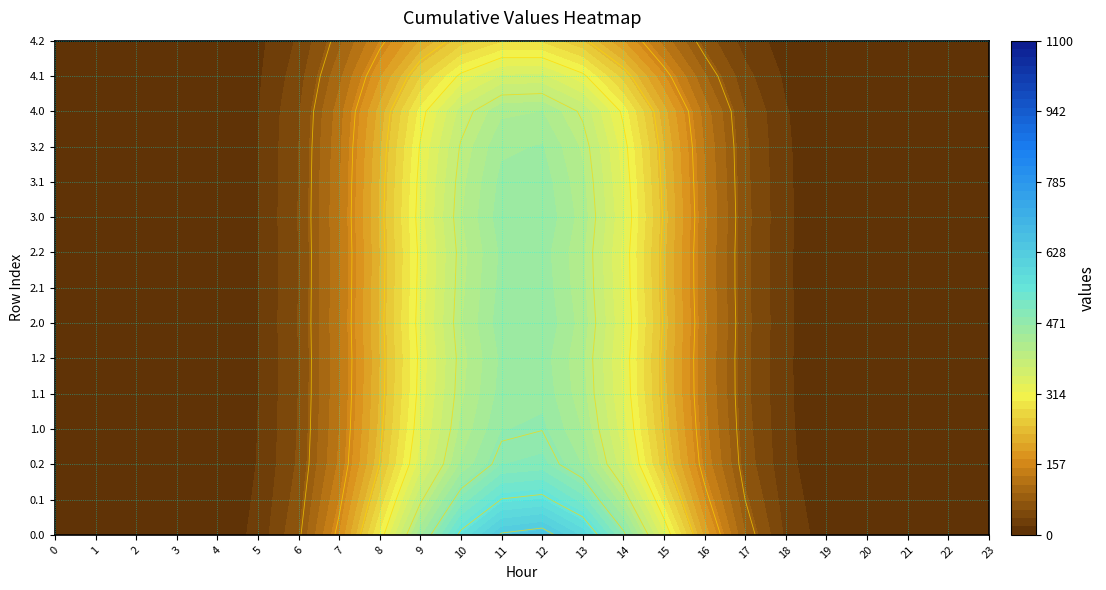

The 3.1 series shows 188.8 at 16. True or false?

False